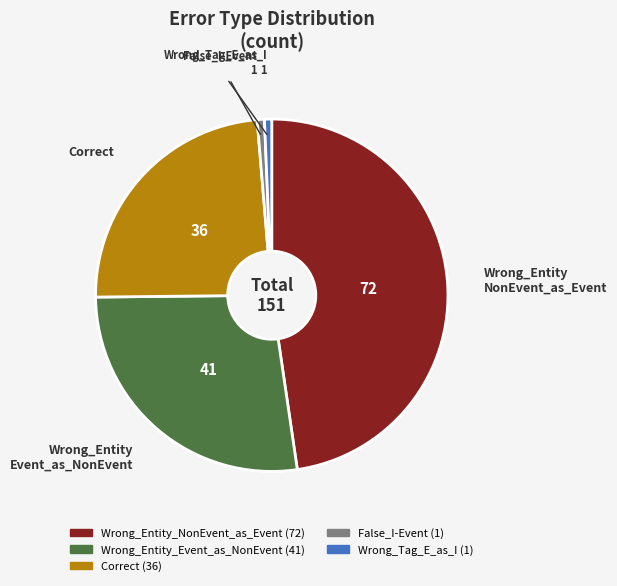

What is the largest slice in the pie chart?

Wrong_Entity_NonEvent_as_Event